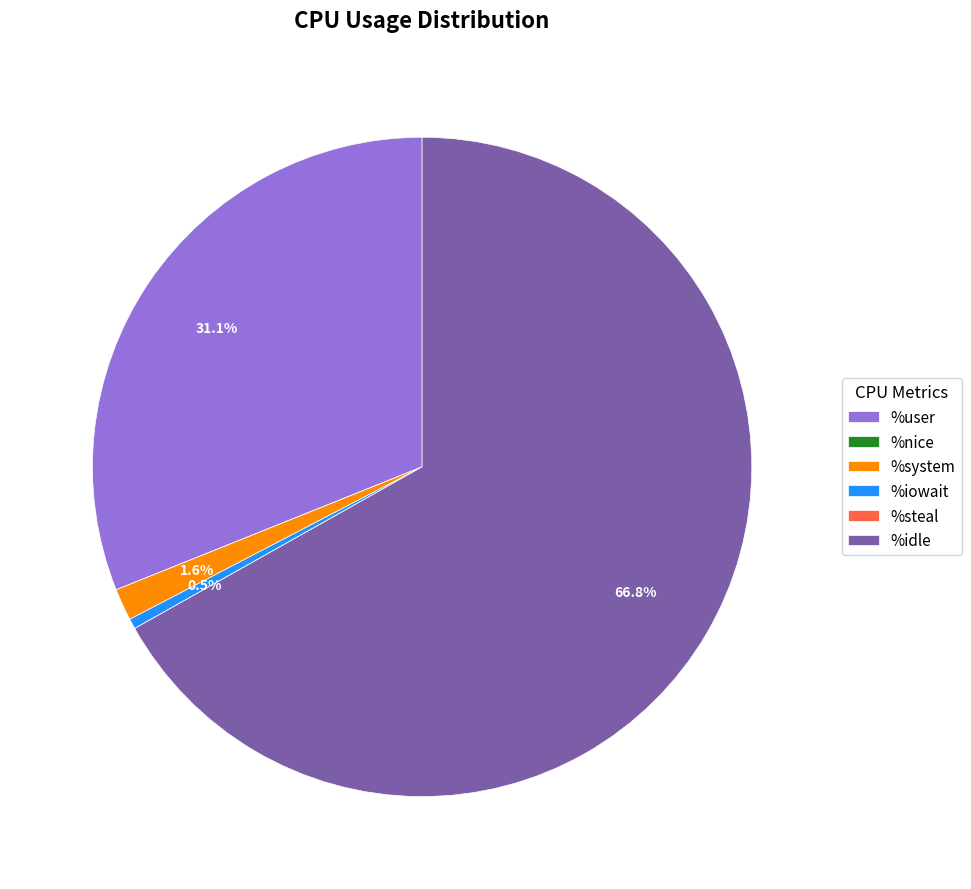

Which category accounts for the majority?

%idle